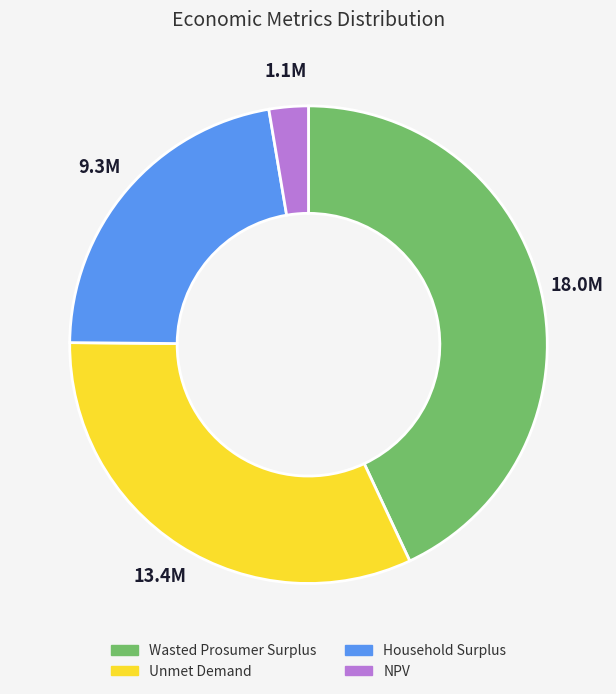

Is Unmet Demand the majority of the pie?

No